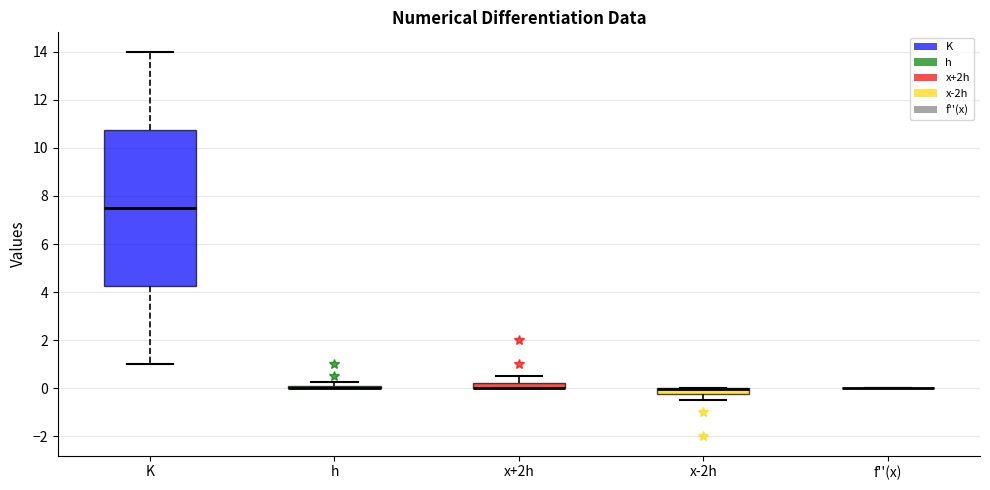

Where is the upper edge of the box for K on the y-axis? The values are not printed on the chart, so give them approximately, as read against the axis.

10.8